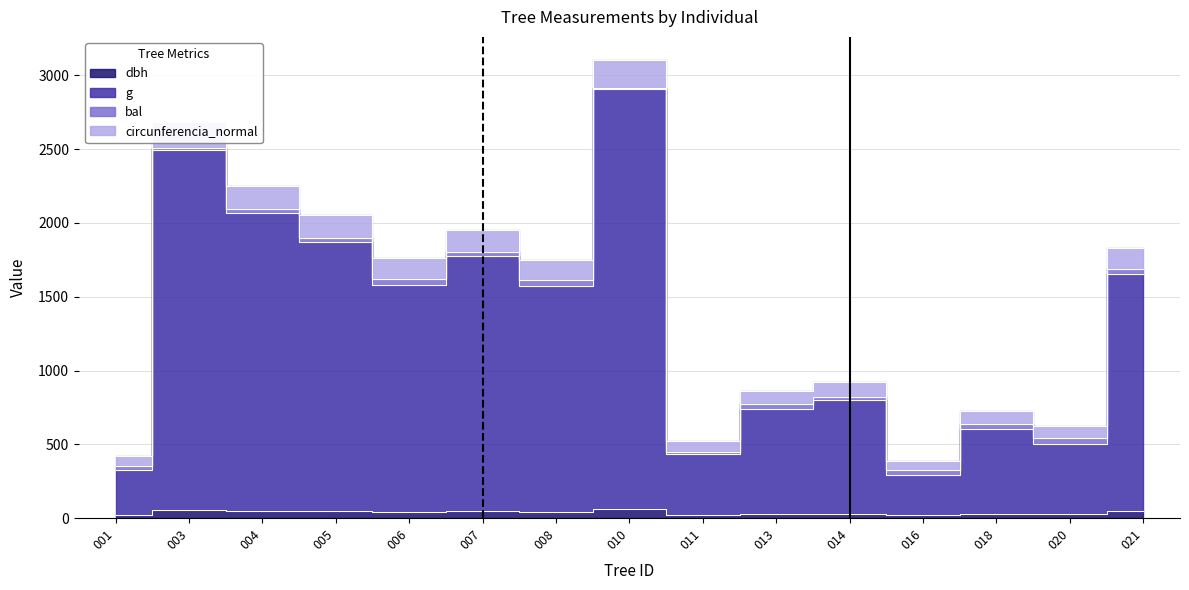

What is the greatest value displayed?

3104.7